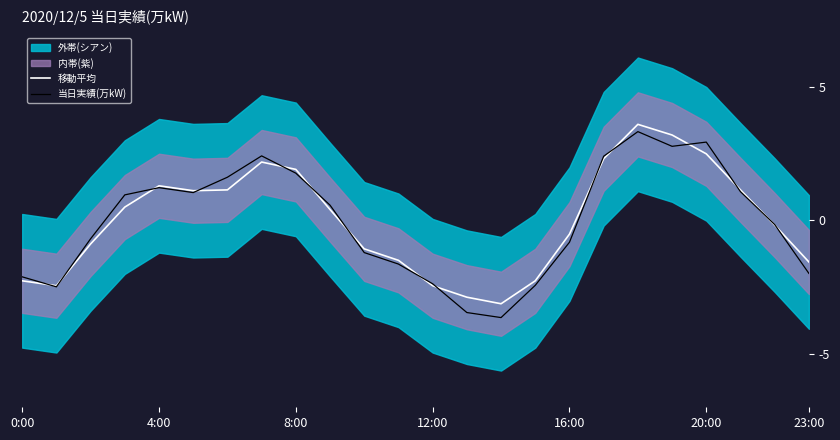

Which series ends up on top after the final intersection of 移動平均 and 当日実績(万kW)?

移動平均